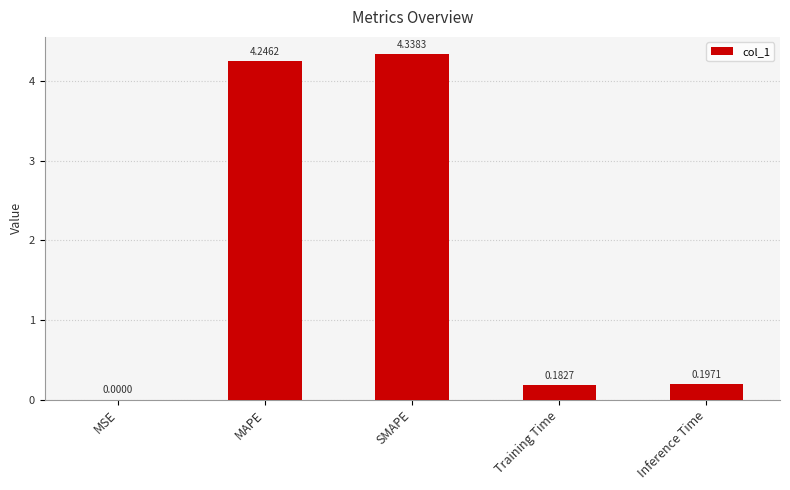

What is the change in value from MSE to Training Time?

+0.2